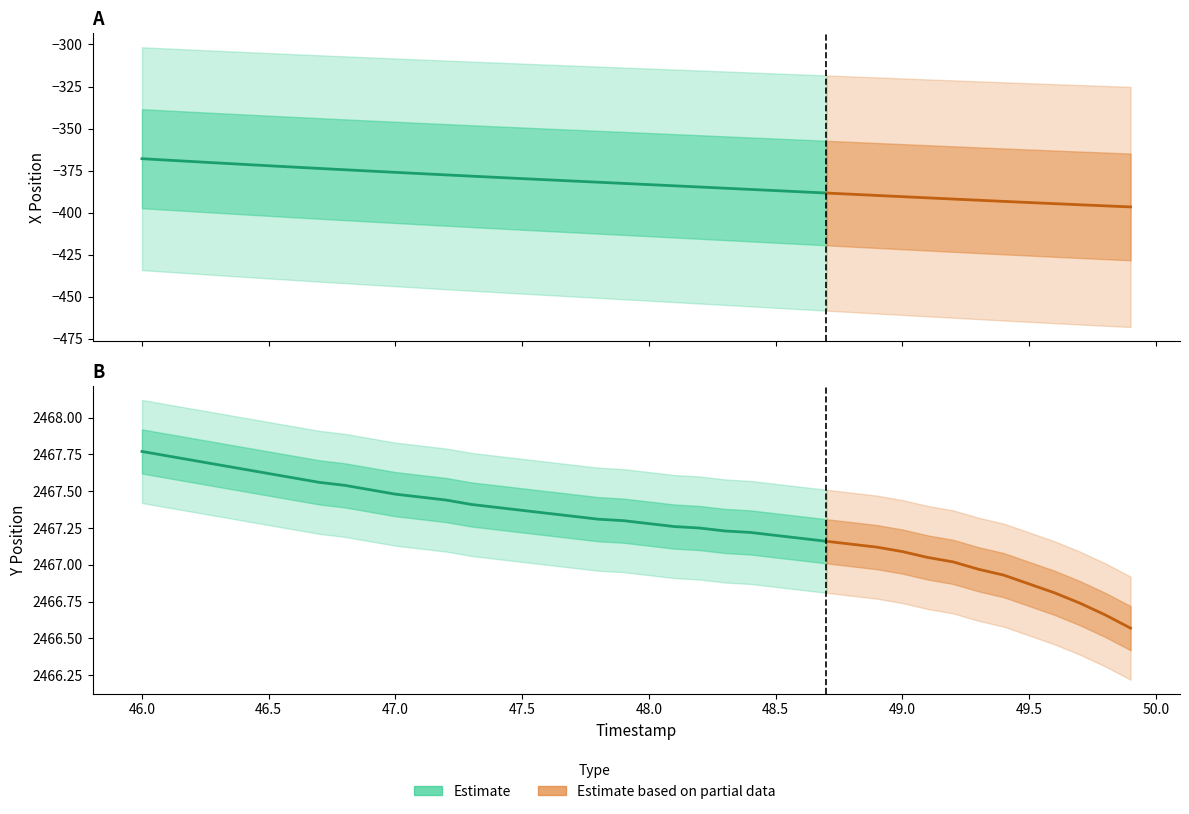

Between 28 and 33, which series saw the biggest shift?

X